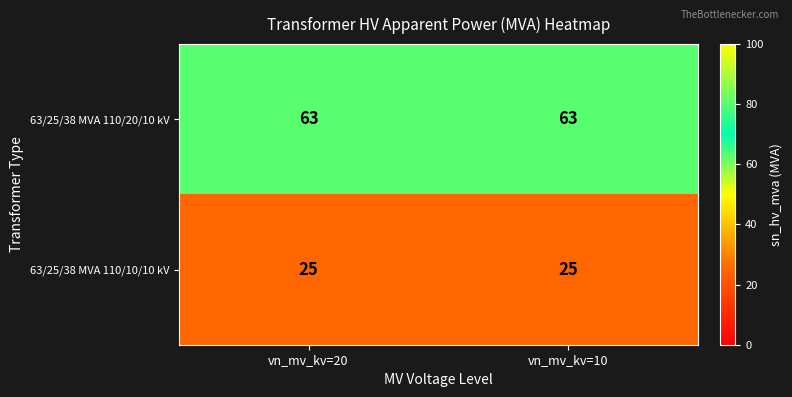

What is the smallest value displayed?

25